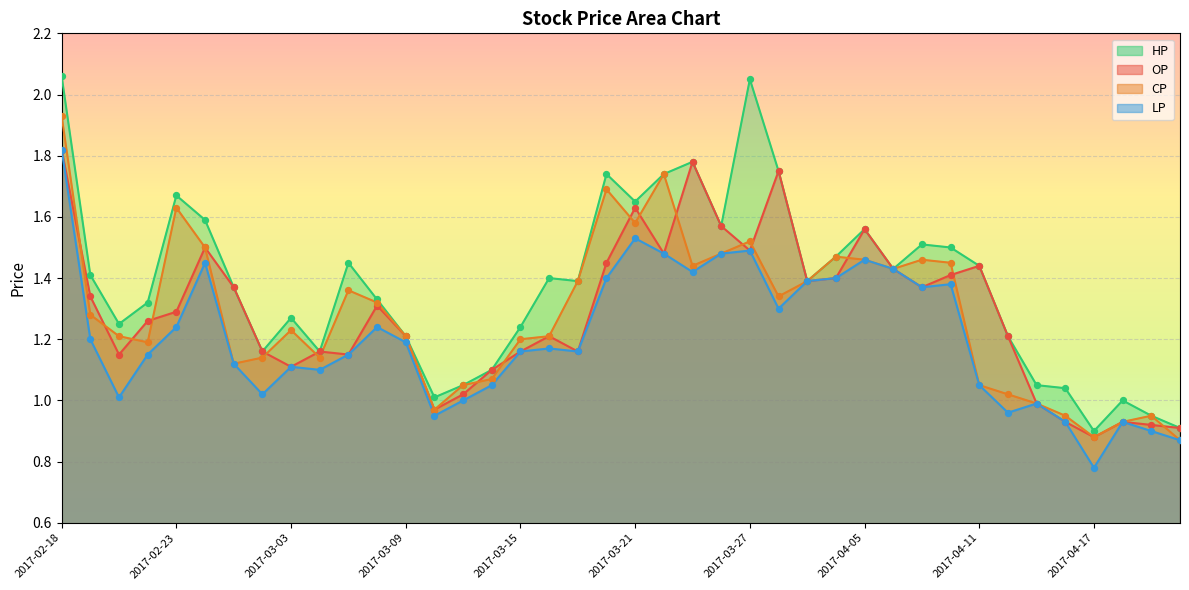

At how many categories does at least one series exceed 1?

36